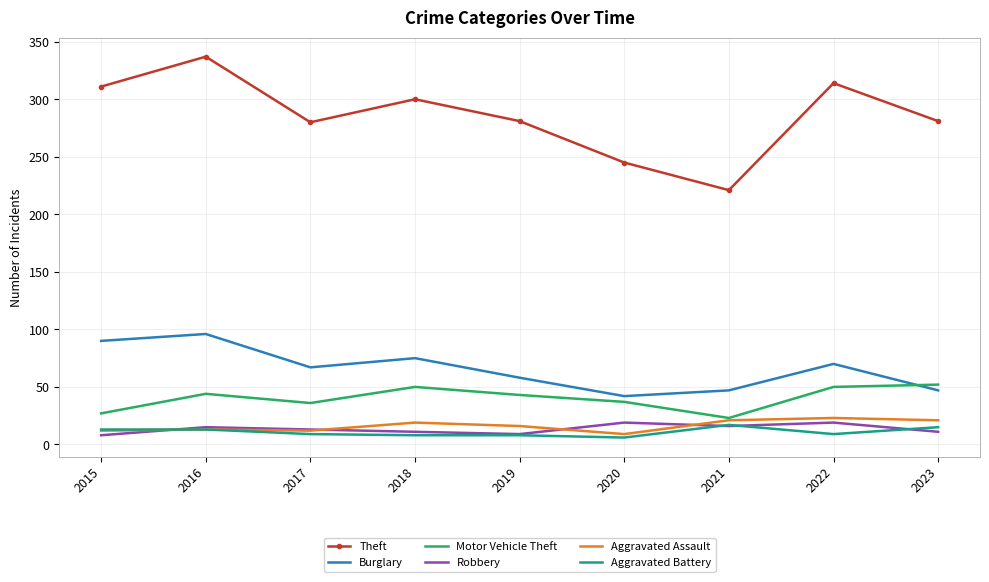

What is the total value across all series at 2019?

415